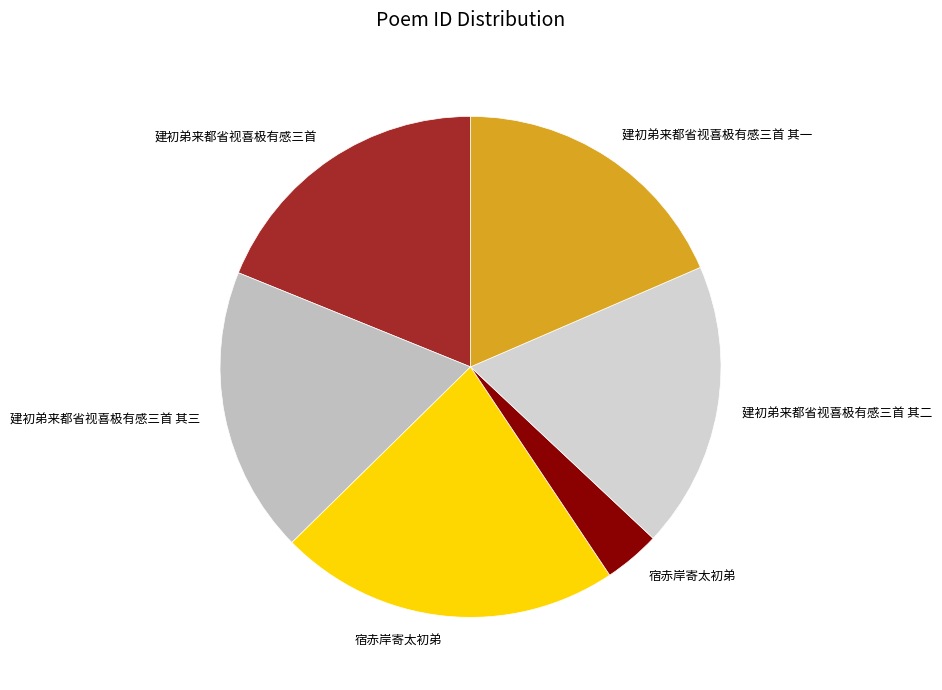

Count the number of slices in the pie.

6